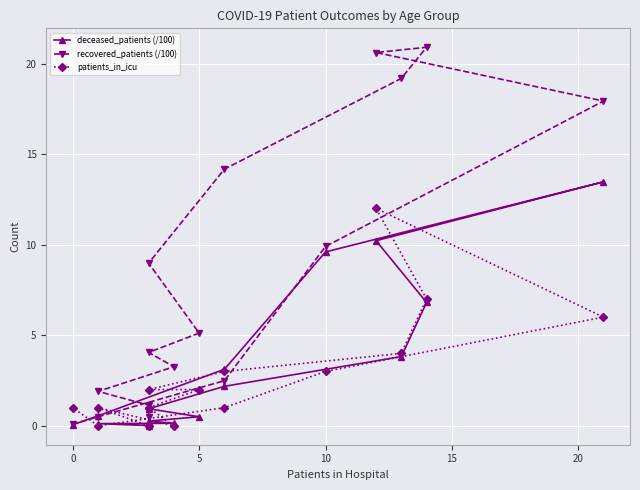

Reading left to right, what are all the values shown in this chart?

deceased_patients (/100): 0.1	0.0	0.1	0.1	0.3	0.5	0.9	2.2	3.8	6.8	10.2	13.5	9.6	3.1	0.6	0.1
recovered_patients (/100): 0.5	1.1	1.9	3.3	4.0	5.1	9.0	14.2	19.2	20.9	20.6	17.9	9.9	2.5	0.5	0.1
patients_in_icu: 1.0	0.0	1.0	0.0	1.0	2.0	2.0	3.0	4.0	7.0	12.0	6.0	3.0	1.0	0.0	1.0